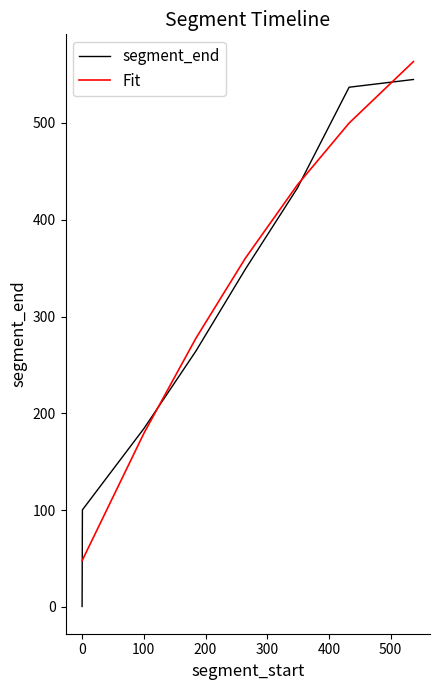

Which series has the widest spread of values?

segment_end